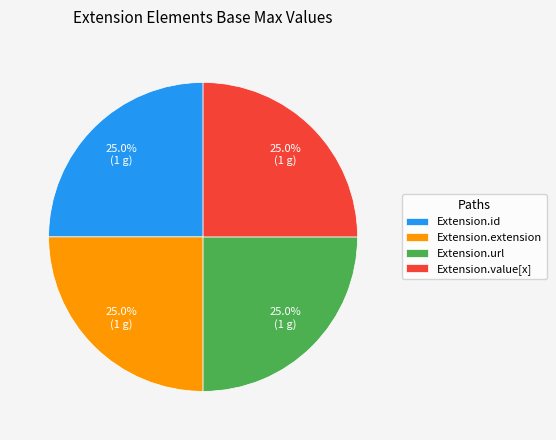

What percentage do Extension.id and Extension.extension together represent?

50.0%